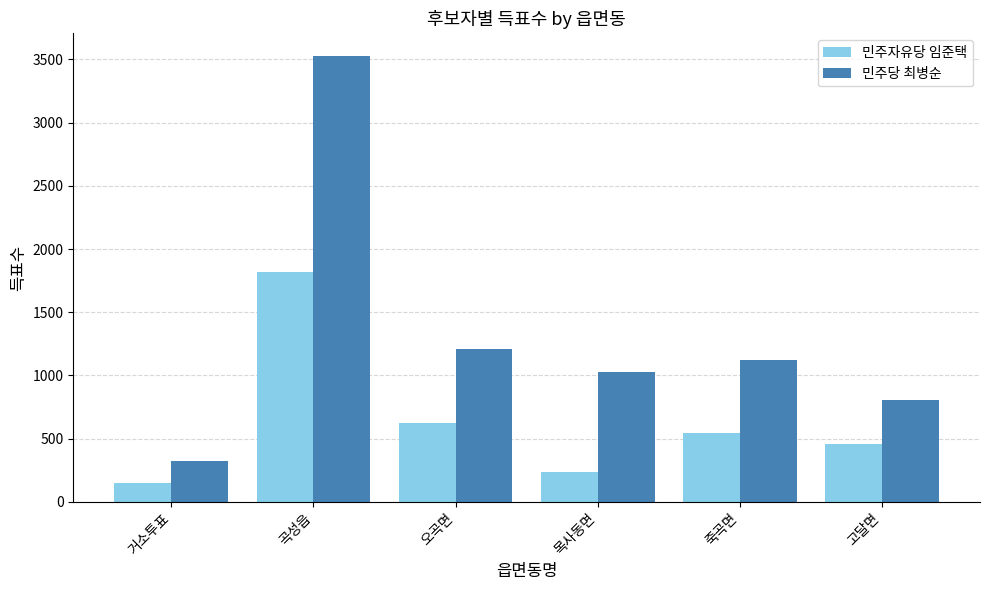

What is the average value of the 민주당 최병순 series?

1336